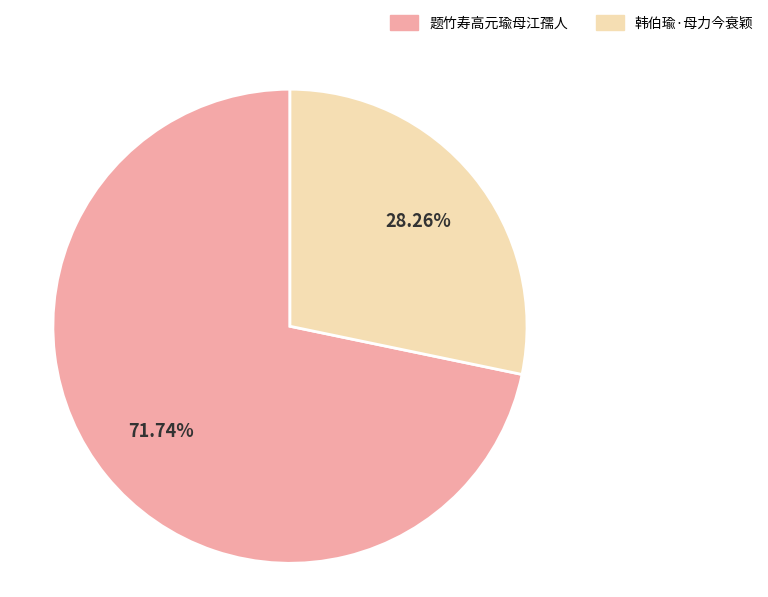

Is it true that 题竹寿高元瑜母江孺人 is 72% of the pie?

True